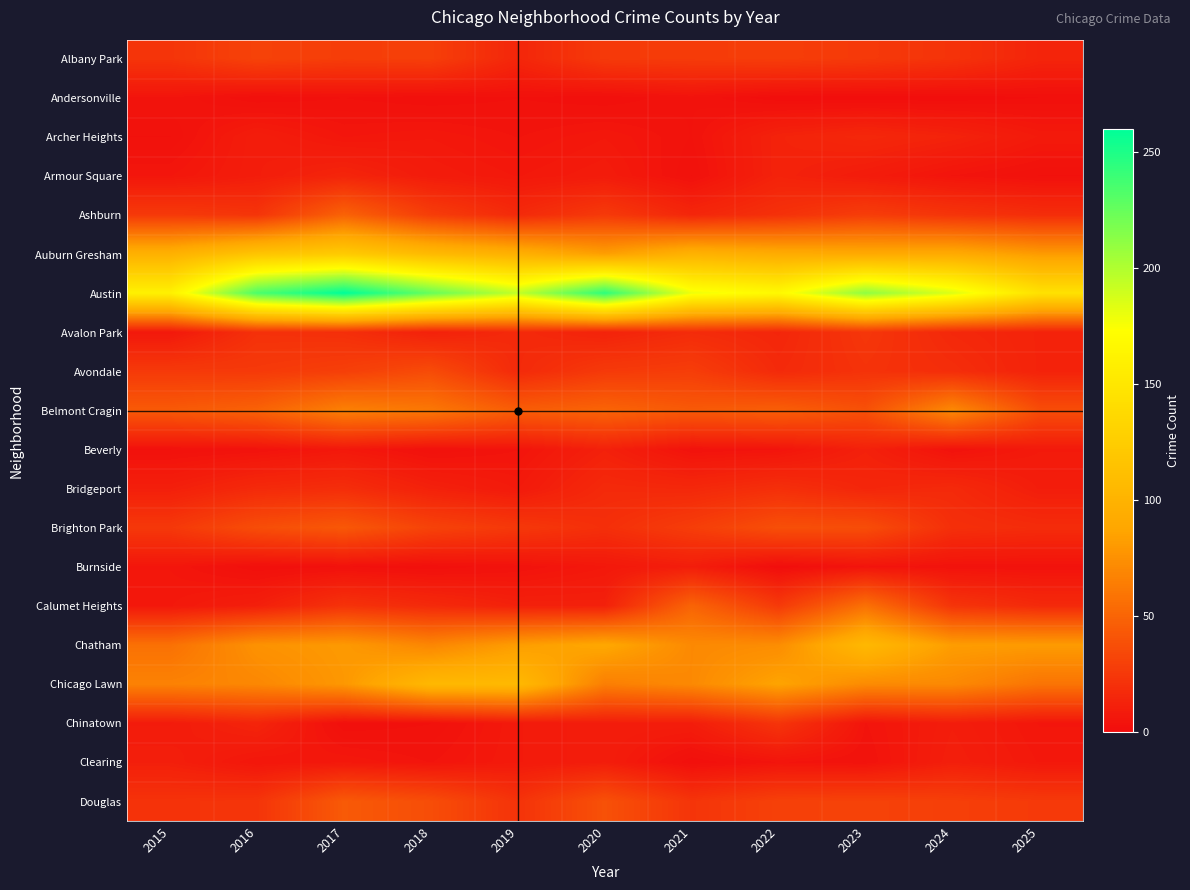

Reading left to right, what are all the values shown in this chart?

Albany Park: 2015=23	2016=31	2017=28	2018=29	2019=15	2020=26	2021=27	2022=28	2023=26	2024=22	2025=14
Andersonville: 2015=5	2016=2	2017=3	2018=2	2019=3	2020=2	2021=4	2022=1	2023=1	2024=1	2025=2
Archer Heights: 2015=3	2016=10	2017=6	2018=7	2019=5	2020=7	2021=4	2022=13	2023=16	2024=13	2025=8
Armour Square: 2015=6	2016=10	2017=14	2018=9	2019=7	2020=9	2021=3	2022=13	2023=9	2024=5	2025=3
Ashburn: 2015=26	2016=23	2017=49	2018=28	2019=17	2020=26	2021=15	2022=21	2023=28	2024=23	2025=19
Auburn Gresham: 2015=98	2016=117	2017=123	2018=107	2019=97	2020=83	2021=99	2022=93	2023=91	2024=92	2025=81
Austin: 2015=160	2016=234	2017=260	2018=225	2019=194	2020=244	2021=179	2022=168	2023=211	2024=185	2025=145
Avalon Park: 2015=7	2016=21	2017=20	2018=12	2019=17	2020=13	2021=18	2022=15	2023=24	2024=16	2025=13
Avondale: 2015=26	2016=26	2017=29	2018=36	2019=17	2020=26	2021=28	2022=17	2023=22	2024=19	2025=13
Belmont Cragin: 2015=44	2016=49	2017=66	2018=61	2019=46	2020=50	2021=44	2022=47	2023=39	2024=71	2025=37
Beverly: 2015=3	2016=4	2017=7	2018=3	2019=5	2020=12	2021=4	2022=5	2023=12	2024=4	2025=8
Bridgeport: 2015=11	2016=17	2017=19	2018=12	2019=8	2020=17	2021=16	2022=20	2023=15	2024=17	2025=10
Brighton Park: 2015=25	2016=37	2017=43	2018=31	2019=25	2020=20	2021=28	2022=38	2023=37	2024=20	2025=18
Burnside: 2015=6	2016=2	2017=3	2018=2	2019=4	2020=7	2021=10	2022=1	2023=5	2024=4	2025=4
Calumet Heights: 2015=7	2016=11	2017=22	2018=17	2019=12	2020=12	2021=50	2022=26	2023=57	2024=23	2025=17
Chatham: 2015=57	2016=76	2017=80	2018=69	2019=82	2020=89	2021=71	2022=73	2023=105	2024=82	2025=81
Chicago Lawn: 2015=67	2016=70	2017=79	2018=105	2019=106	2020=65	2021=71	2022=86	2023=72	2024=71	2025=59
Chinatown: 2015=9	2016=14	2017=2	2018=3	2019=8	2020=10	2021=10	2022=23	2023=5	2024=10	2025=6
Clearing: 2015=11	2016=6	2017=7	2018=5	2019=8	2020=10	2021=2	2022=5	2023=4	2024=11	2025=7
Douglas: 2015=22	2016=23	2017=44	2018=37	2019=22	2020=39	2021=23	2022=30	2023=31	2024=29	2025=26